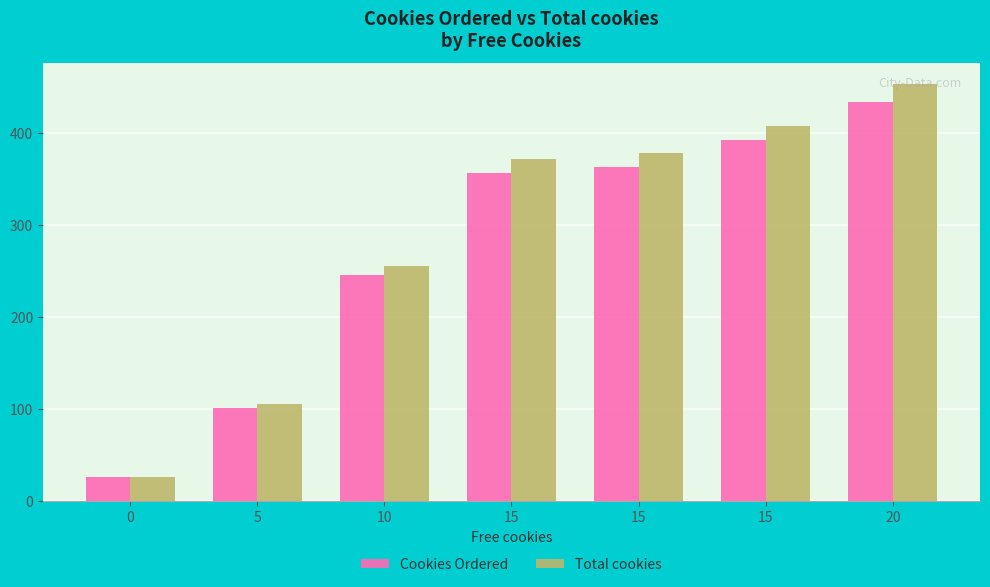

Between 20 and 15, which is larger?

20